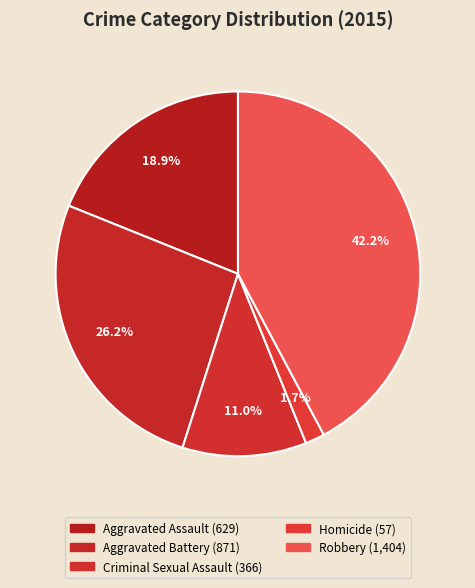

Which has a higher value, Robbery or Aggravated Battery?

Robbery